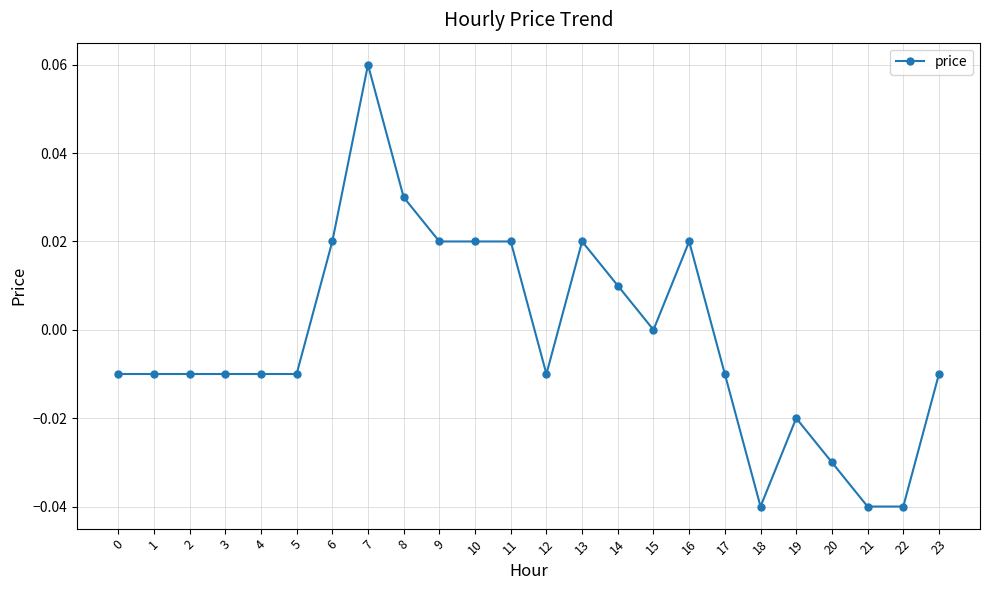

The value at 1 is -0.0. True or false?

True